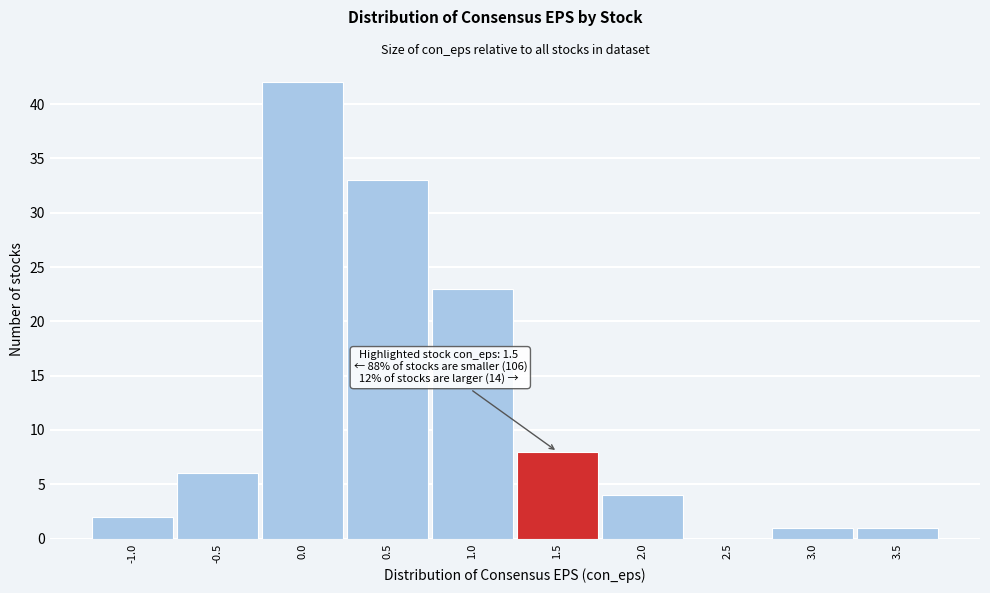

Reading left to right, transcribe all the data shown in this chart.

-1.0=2	-0.5=6	0.0=42	0.5=33	1.0=23	1.5=8	2.0=4	2.5=0	3.0=1	3.5=1